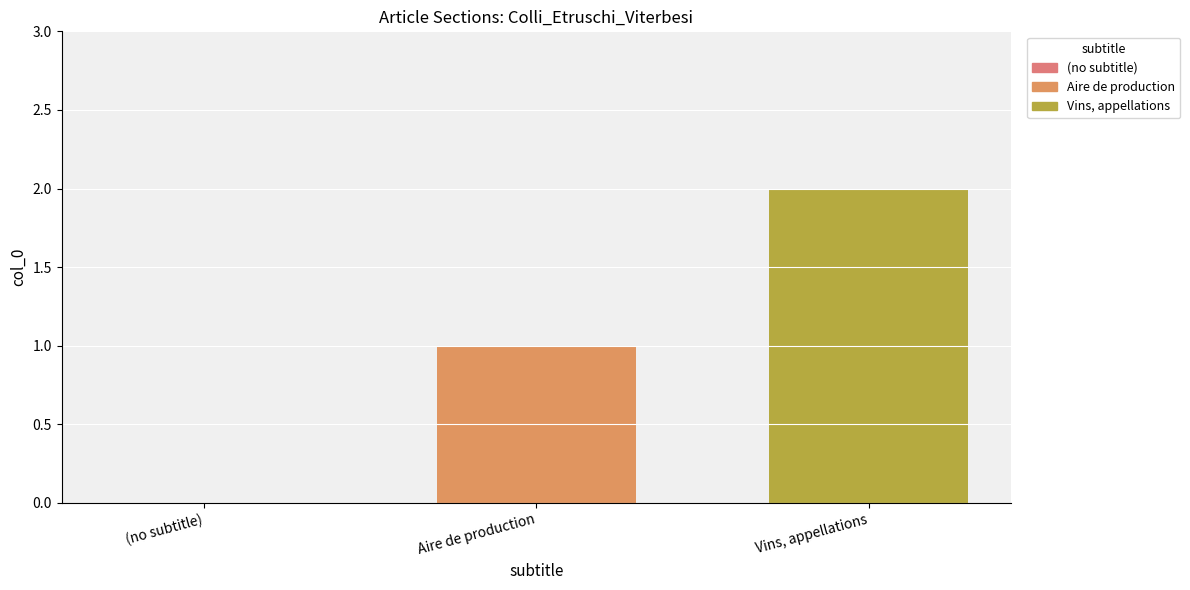

Does the chart contain stacked bars?

No